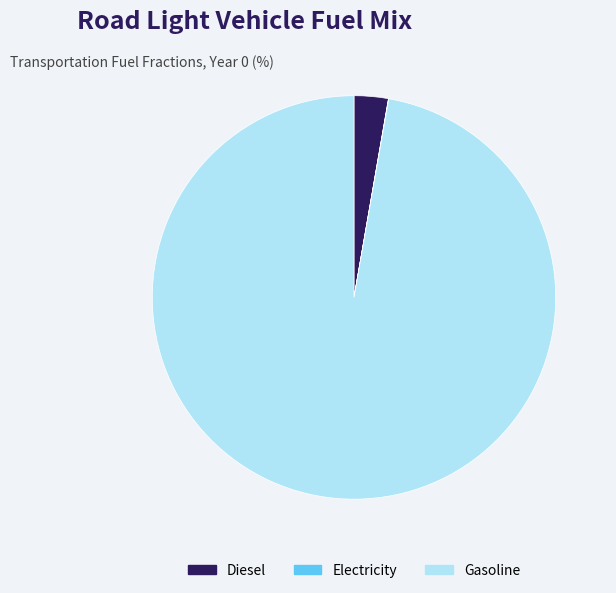

What is the largest slice in the pie chart?

Gasoline